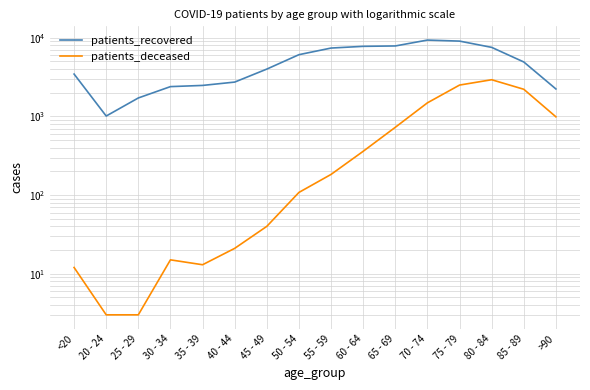

Rank the series by their average value, from lowest to highest.

patients_deceased, patients_recovered